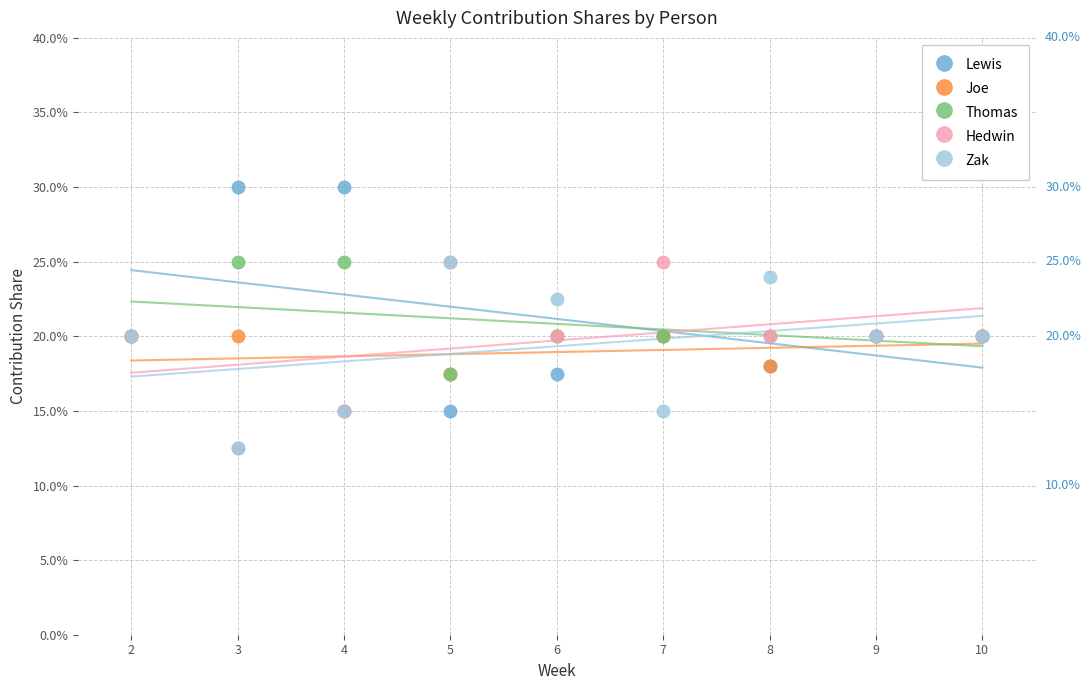

What are all the series names shown in the legend?

Lewis, Joe, Thomas, Hedwin, Zak